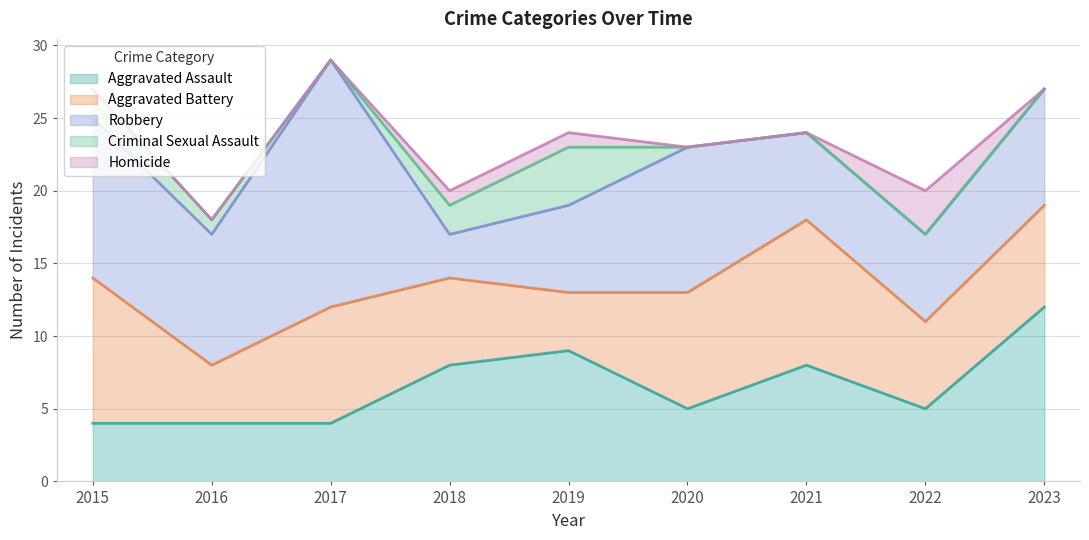

What is the sum of the Aggravated Assault values at 2015 and 2023?

16